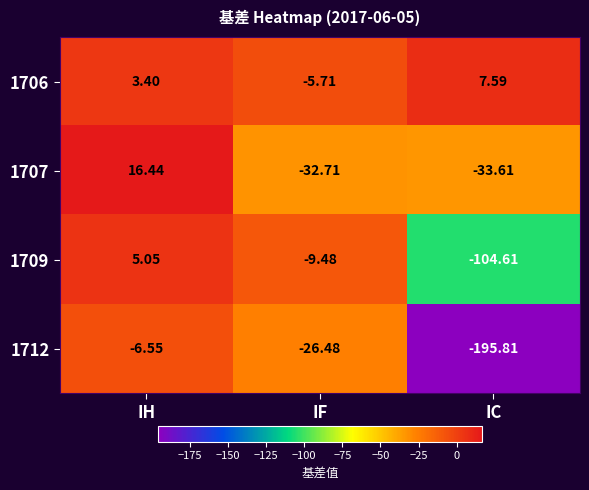

At which category is the sum across all series the highest?

IH